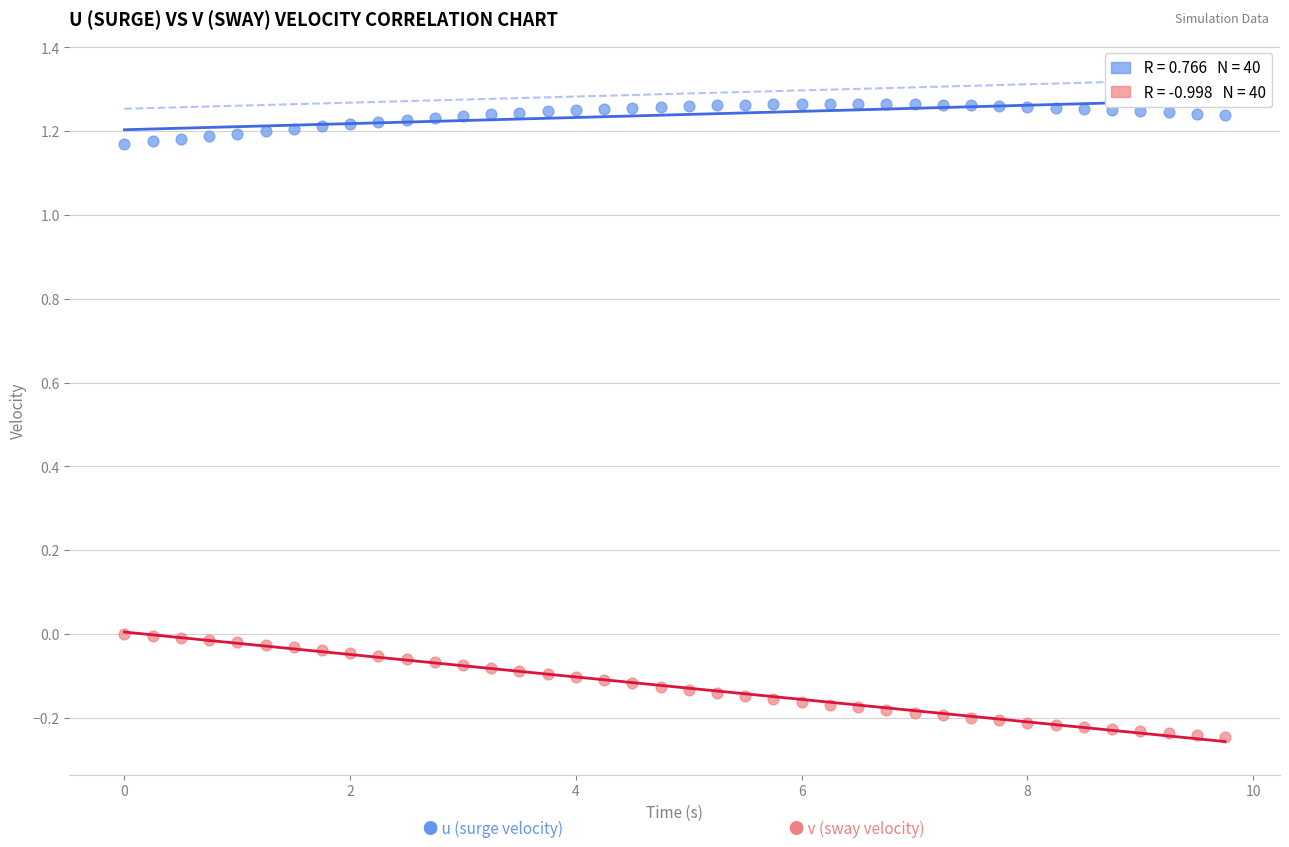

Across all data points, what is the range of Y values (max minus min)?

1.5